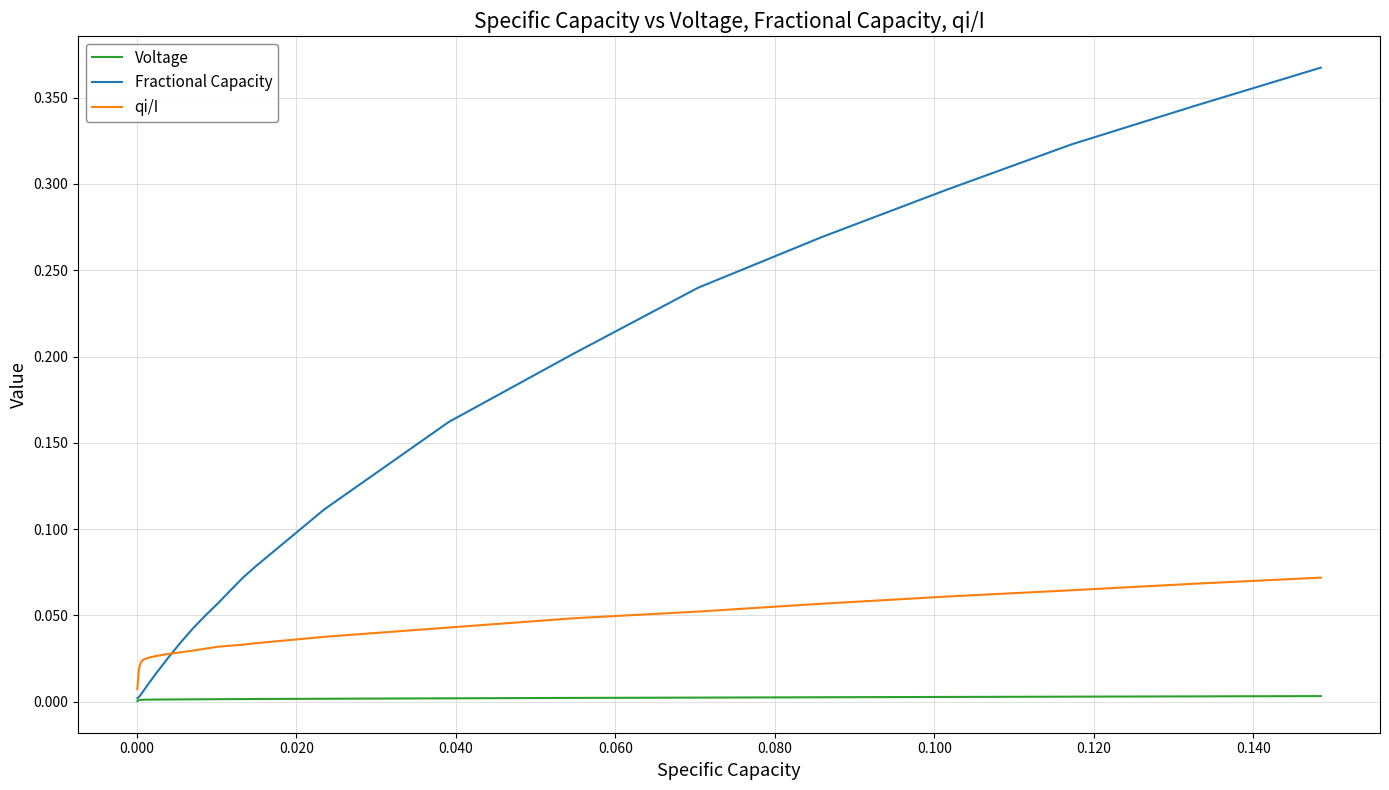

Rank the series by their average value, from highest to lowest.

Fractional Capacity, qi/I, Voltage